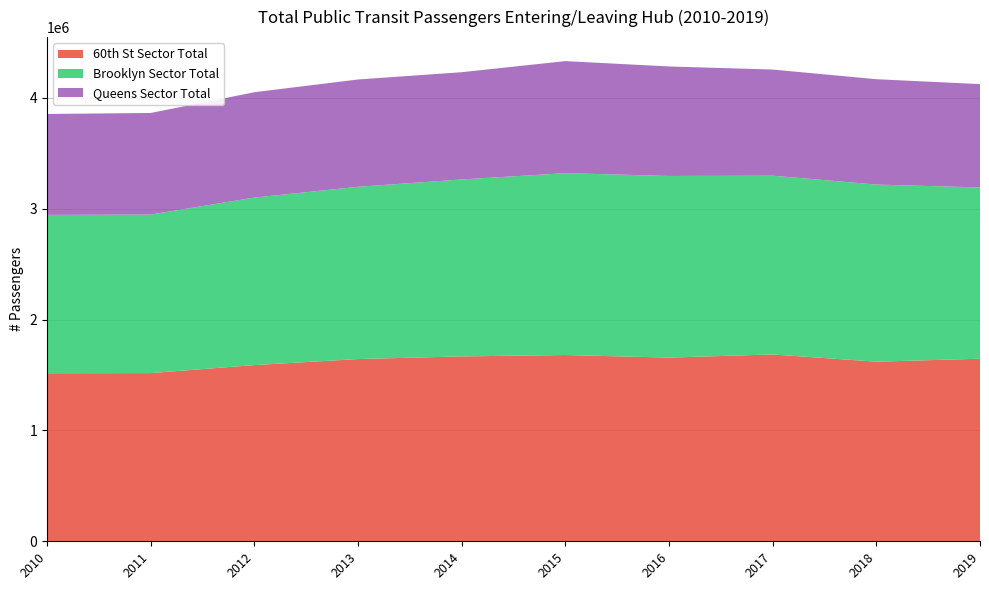

Reading right to left, extract all data points from this chart.

60th St Sector Total: 1647121	1620440	1685564	1657226	1680362	1668034	1644038	1589663	1517537	1516279
Brooklyn Sector Total: 1545463	1598014	1612927	1638817	1641026	1596465	1554441	1511431	1430354	1428348
Queens Sector Total: 932253	950473	957531	987851	1010759	967636	967973	950421	916255	910766